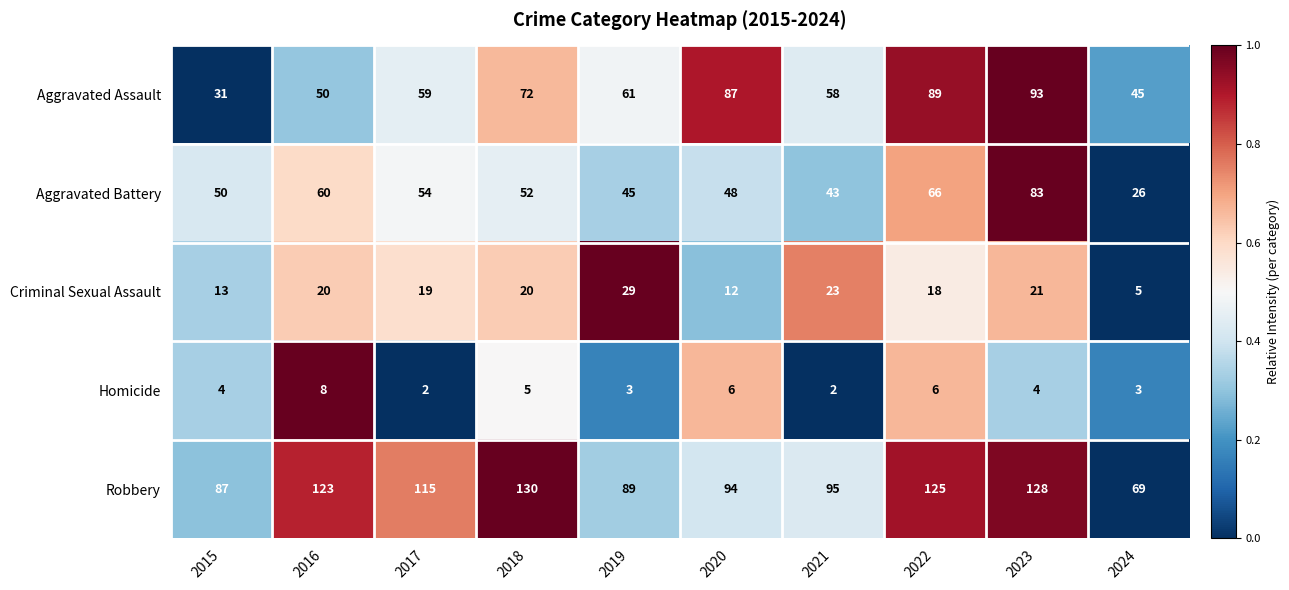

At which category is the sum across all series the highest?

2023